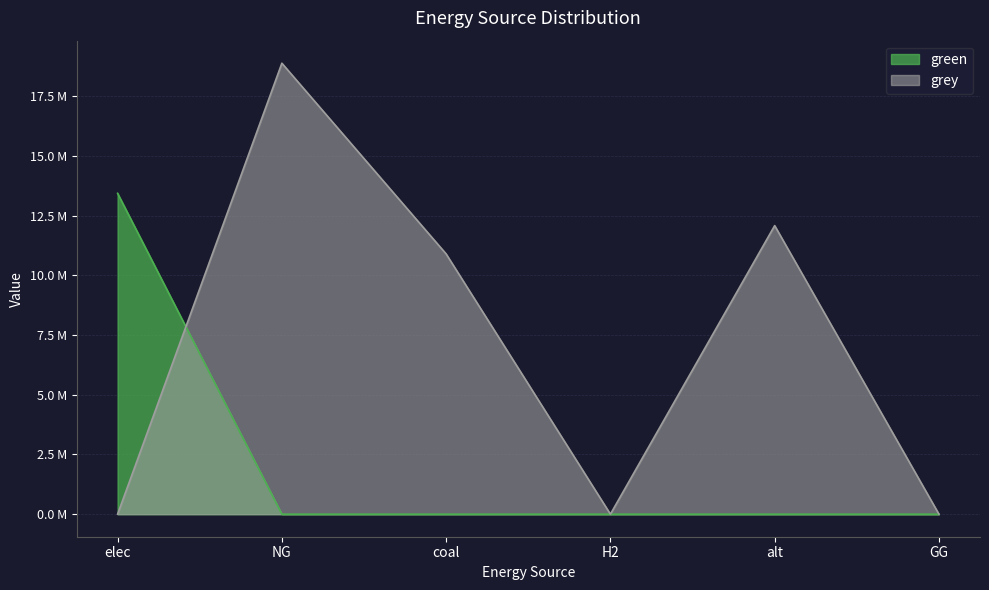

True or false: green and grey cross at least once.

True